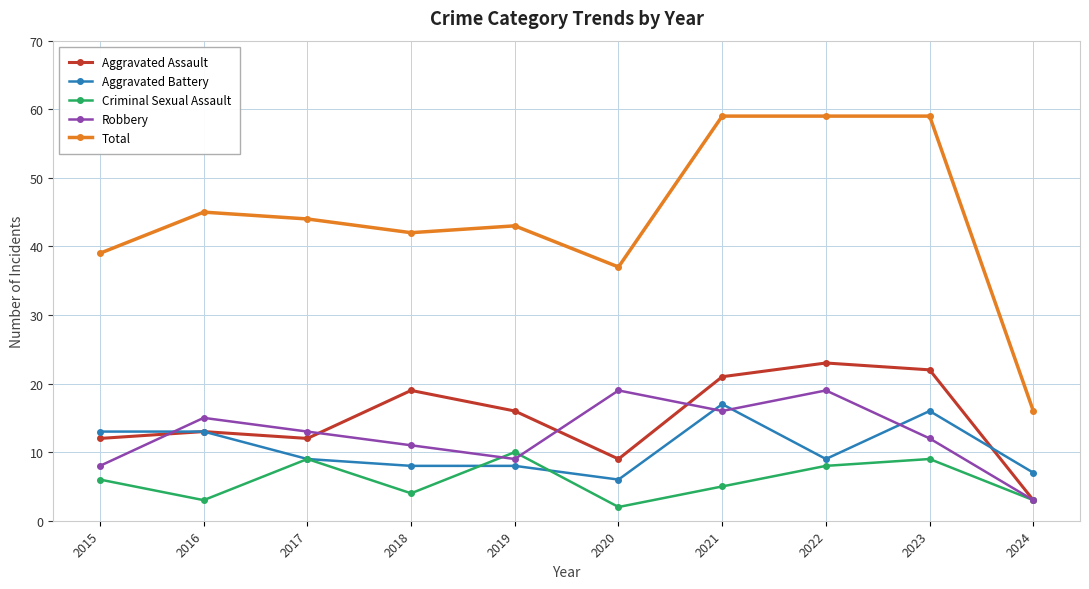

Rank the series by their maximum value, from highest to lowest.

Total, Aggravated Assault, Robbery, Aggravated Battery, Criminal Sexual Assault